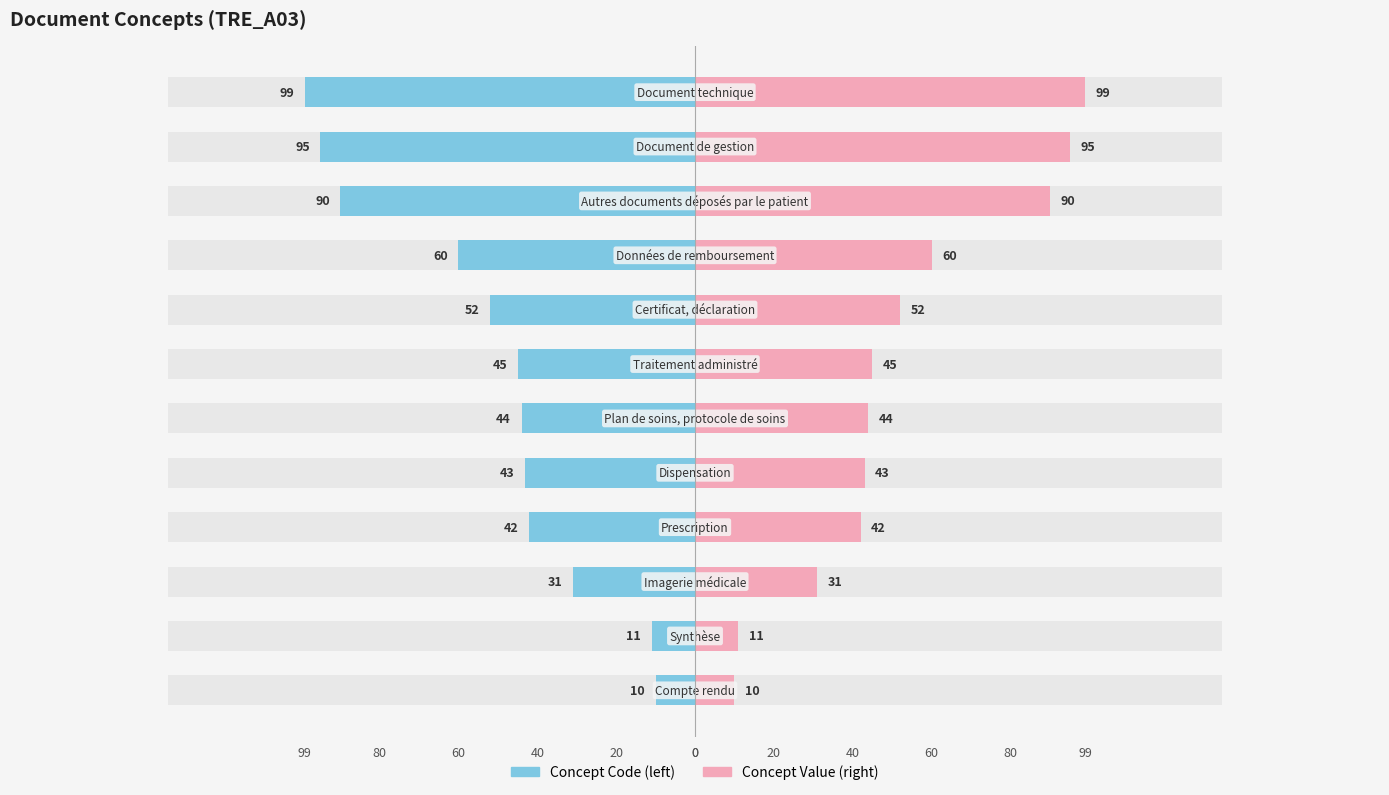

How many data points in Concept Value are less than 45?

6